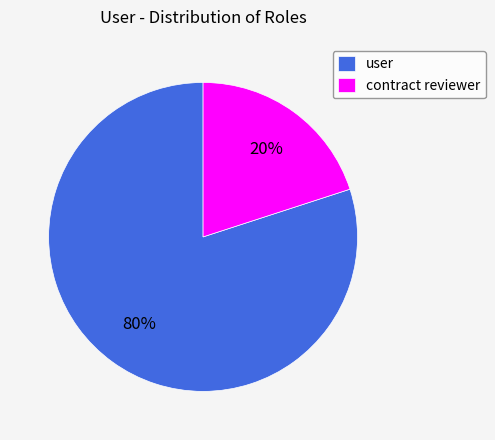

Does any single category account for the majority?

Yes